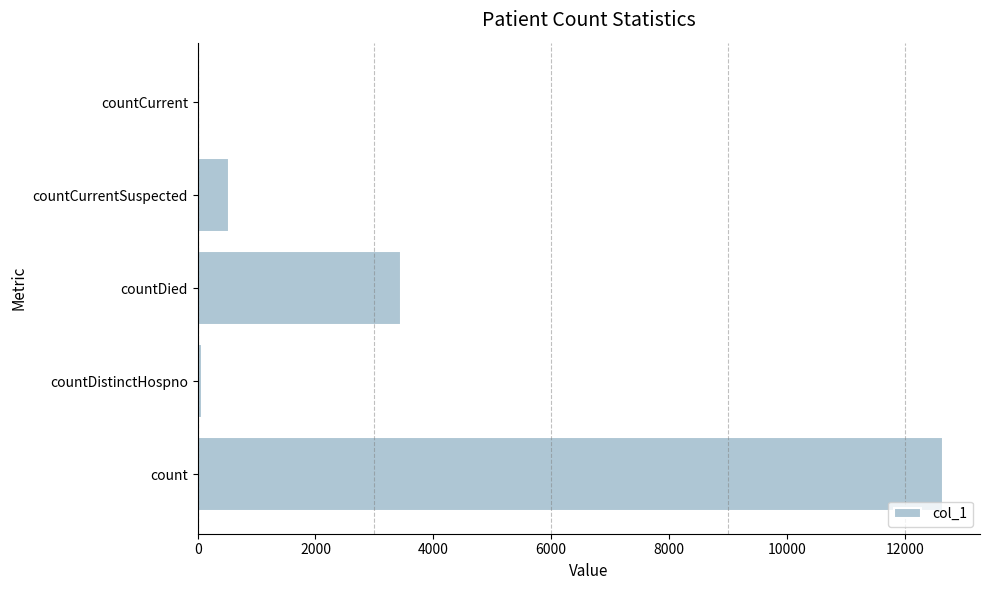

How many series are shown in this chart?

1